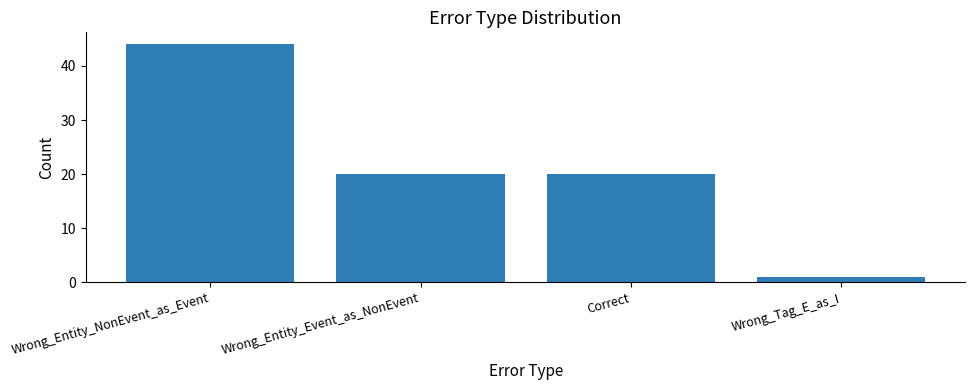

Reading right to left, transcribe all the data shown in this chart.

1	20	20	44